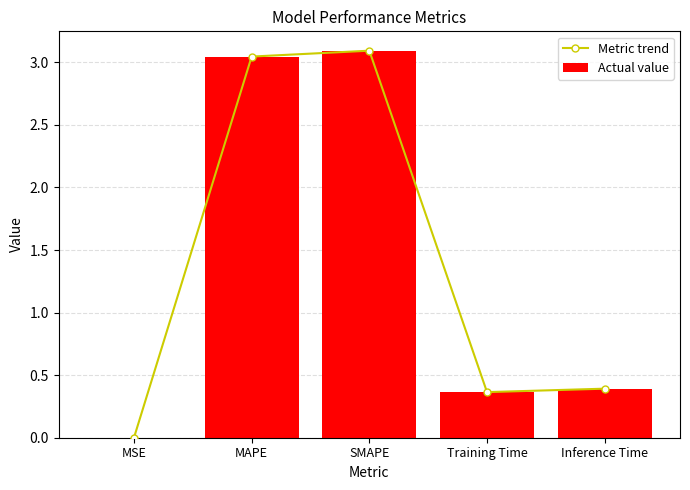

Is the value of Actual value at MAPE greater than the value of Metric trend at SMAPE?

No